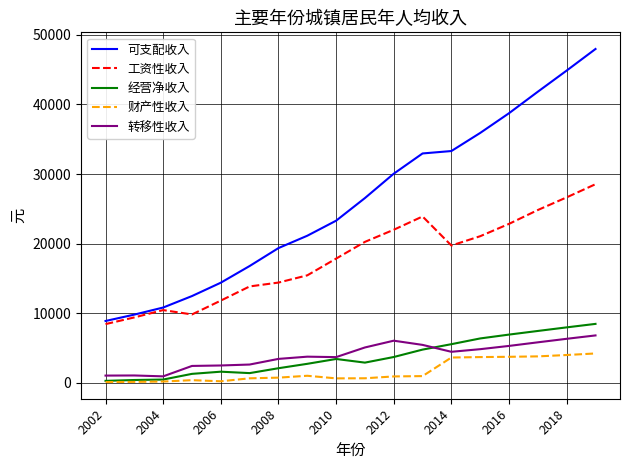

Is this an area chart (filled region under the line)?

No